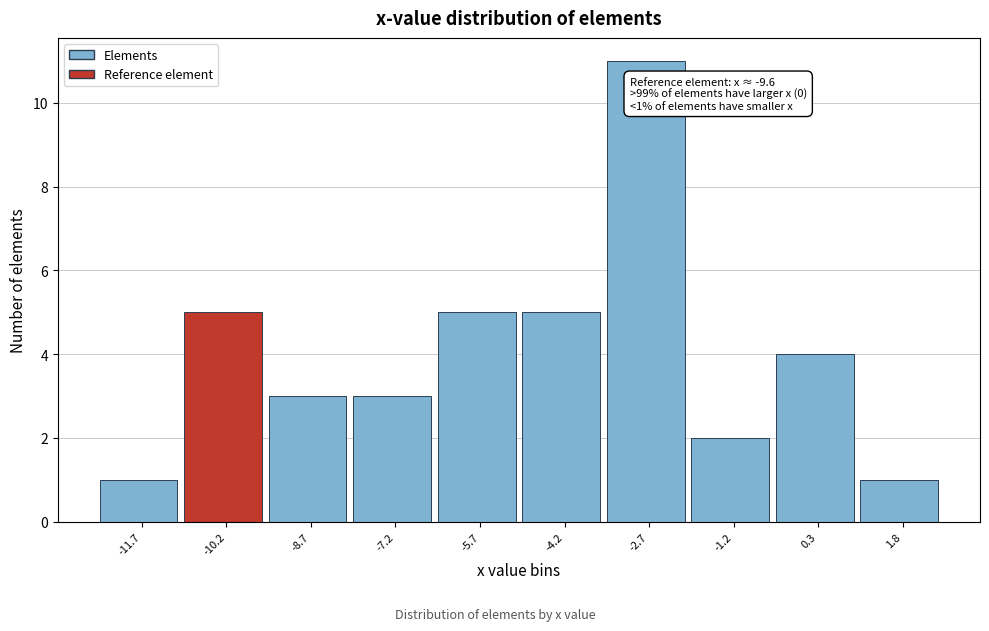

Over which range of the x-axis is the bar tallest?

-3.4 to -2.0